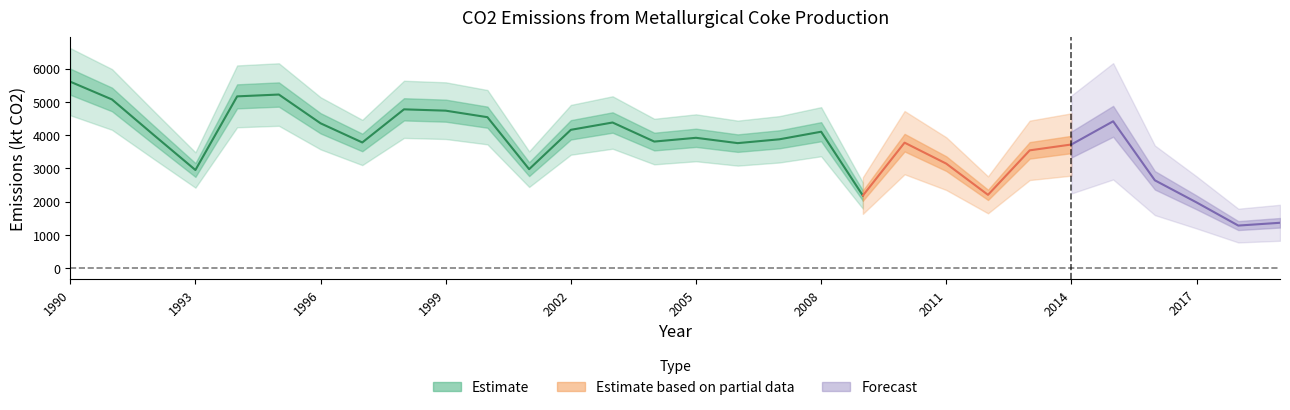

Rank the categories by value from highest to lowest.

1990, 1995, 1994, 1991, 1998, 1999, 2000, 2015, 2003, 1996, 2002, 2008, 1992, 2005, 2007, 2004, 1997, 2010, 2006, 2014, 2013, 2011, 2001, 1993, 2016, 2012, 2009, 2017, 2019, 2018